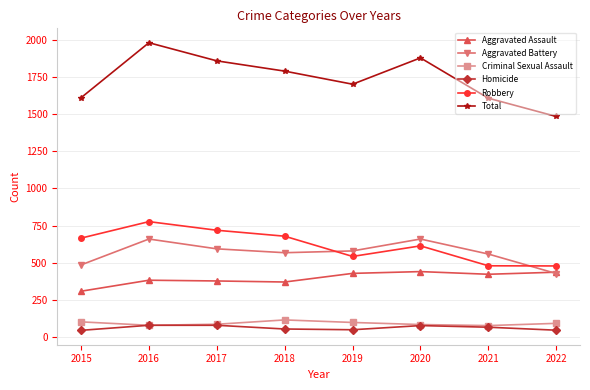

Is this an area chart (filled region under the line)?

No